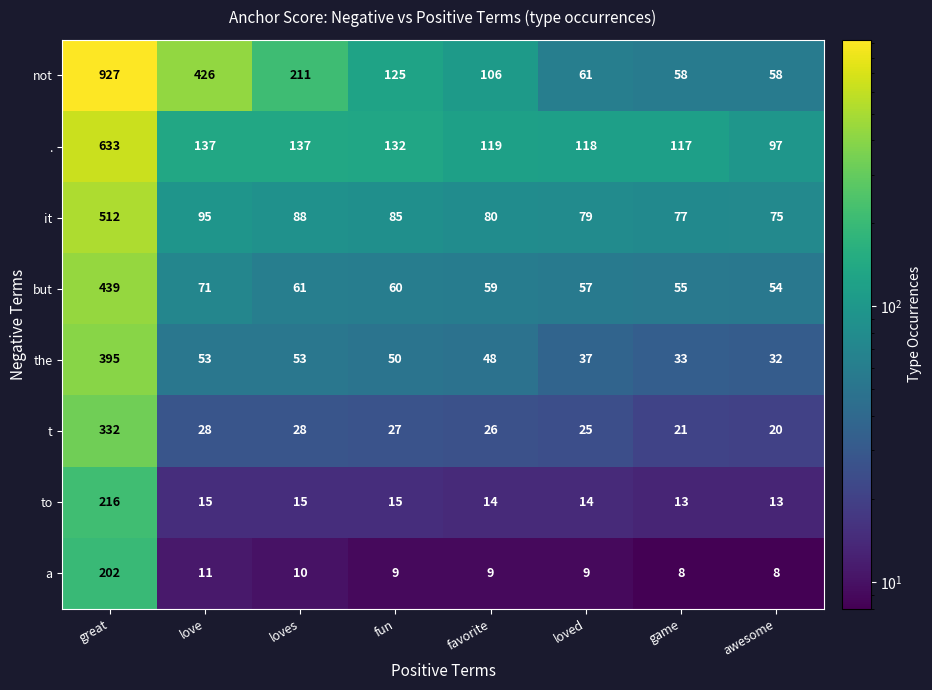

At how many categories does at least one series exceed 70?

8